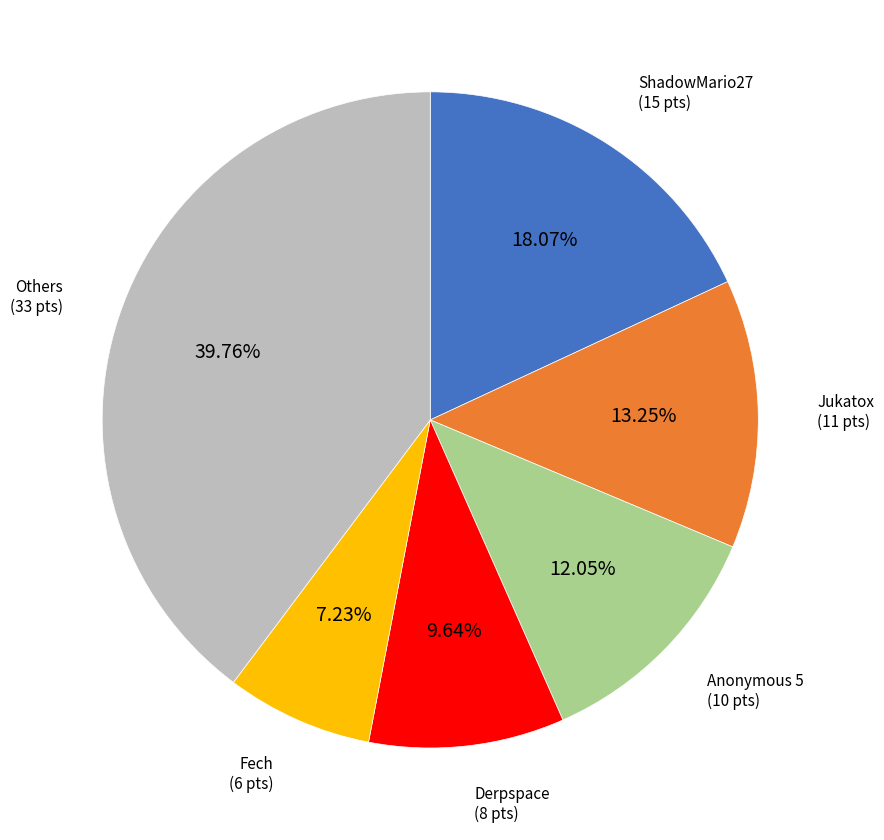

Is there any slice that represents more than half of the pie?

No